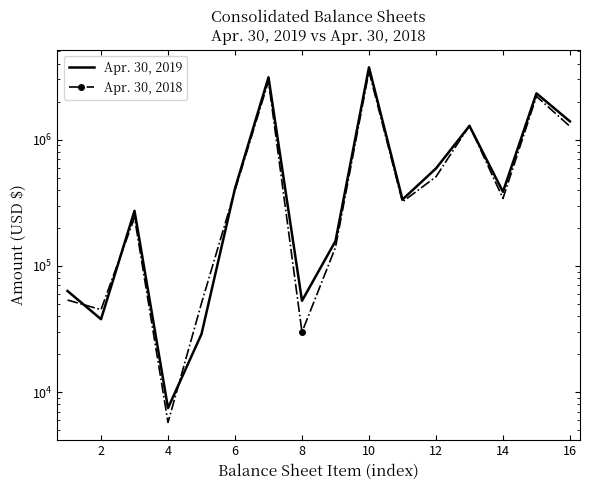

True or false: Apr. 30, 2019 and Apr. 30, 2018 cross at least once.

True